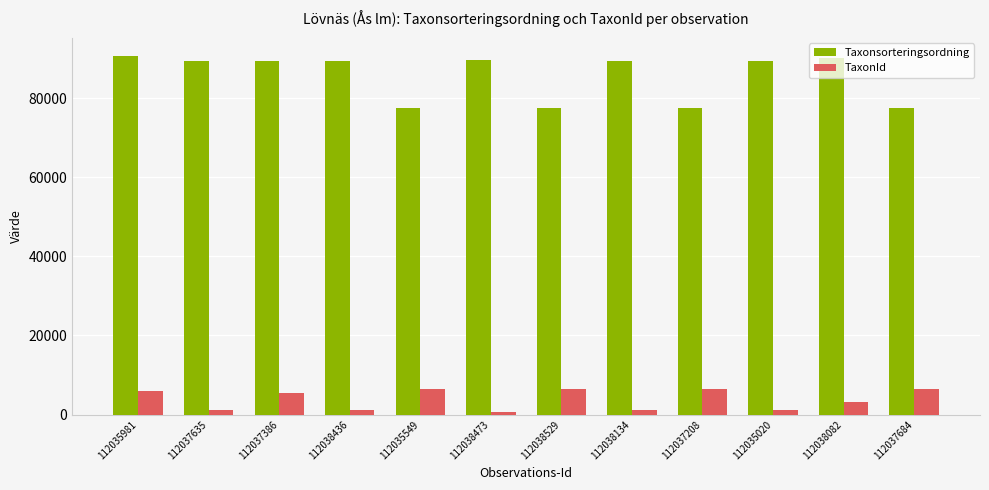

List the series in order of their overall mean, lowest first.

TaxonId, Taxonsorteringsordning